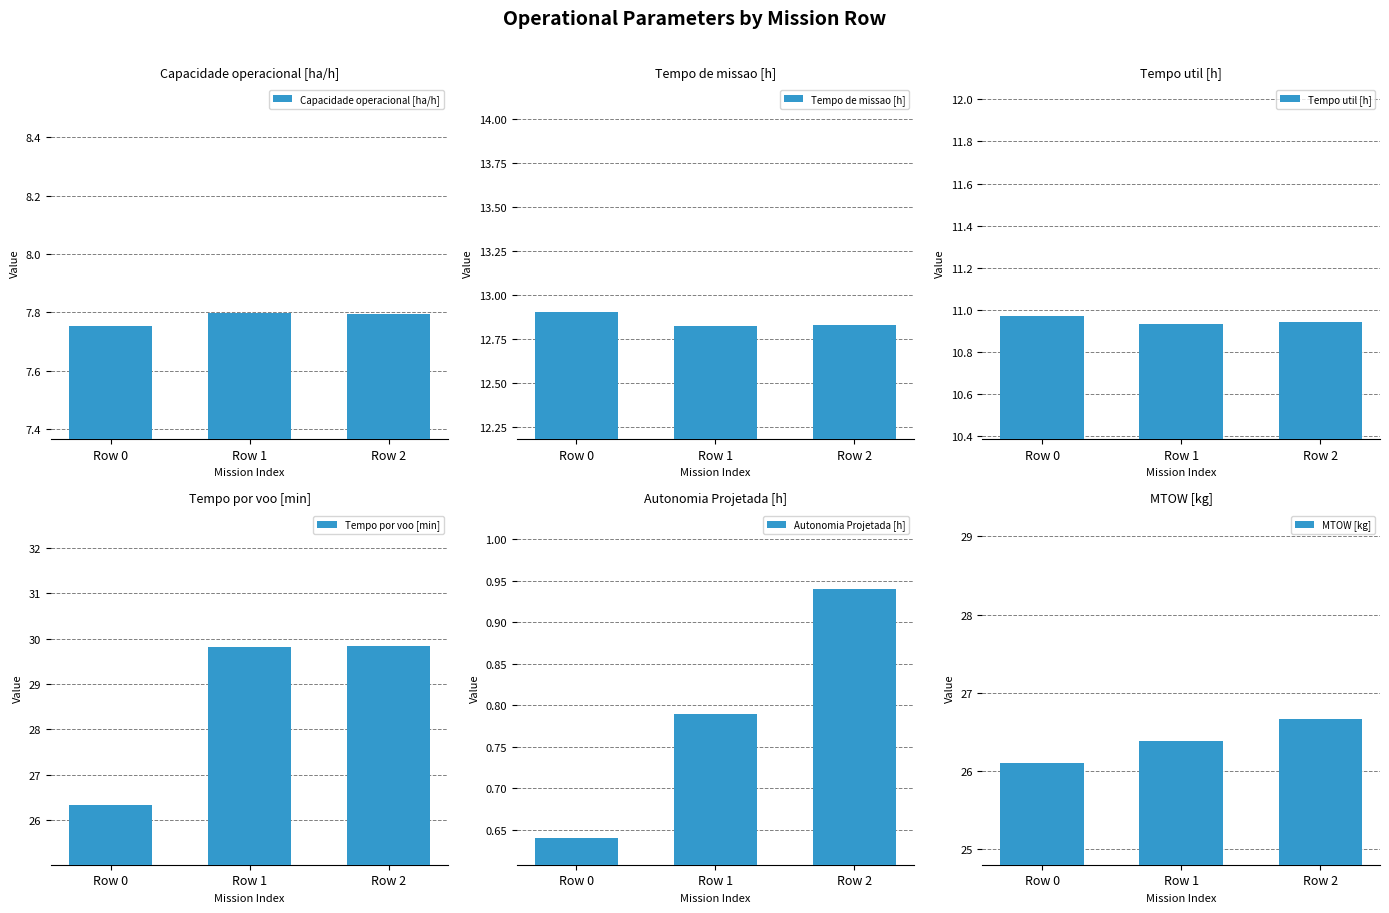

At how many categories does at least one series exceed 18?

3